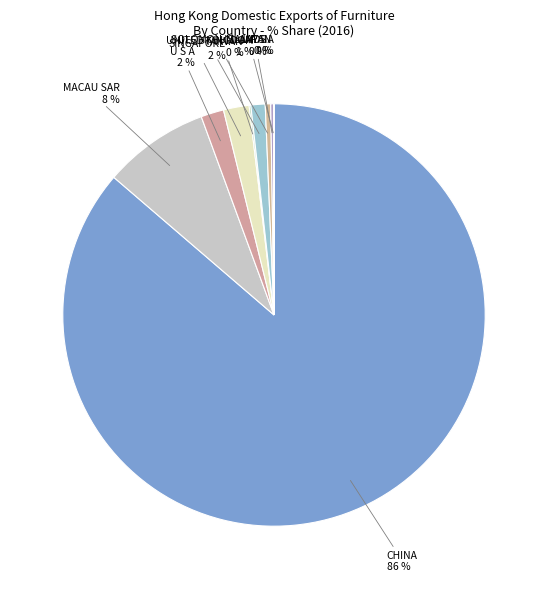

What is the largest slice in the pie chart?

CHINA